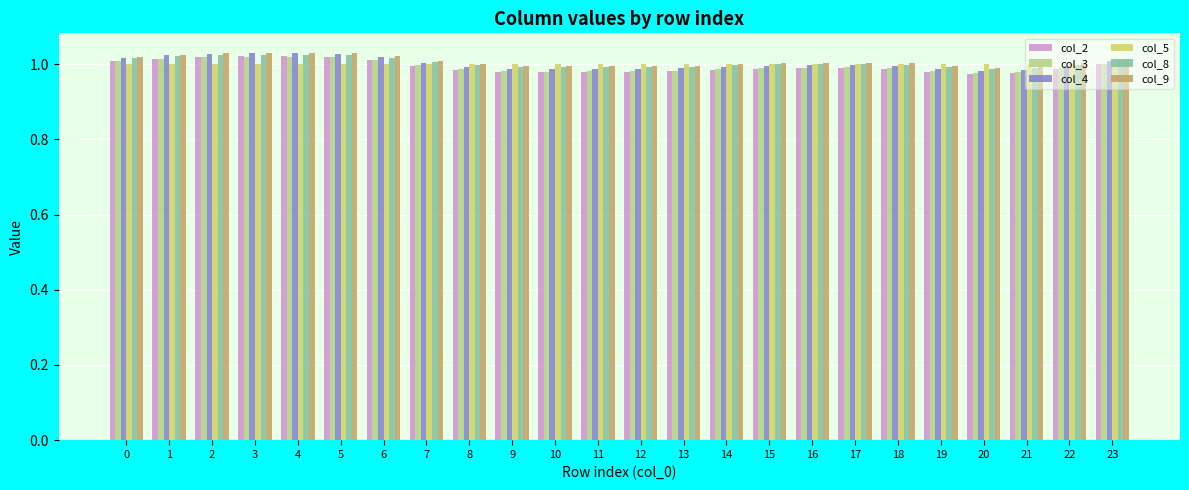

What is the sum of the col_5 values at 8 and 19?

2.0